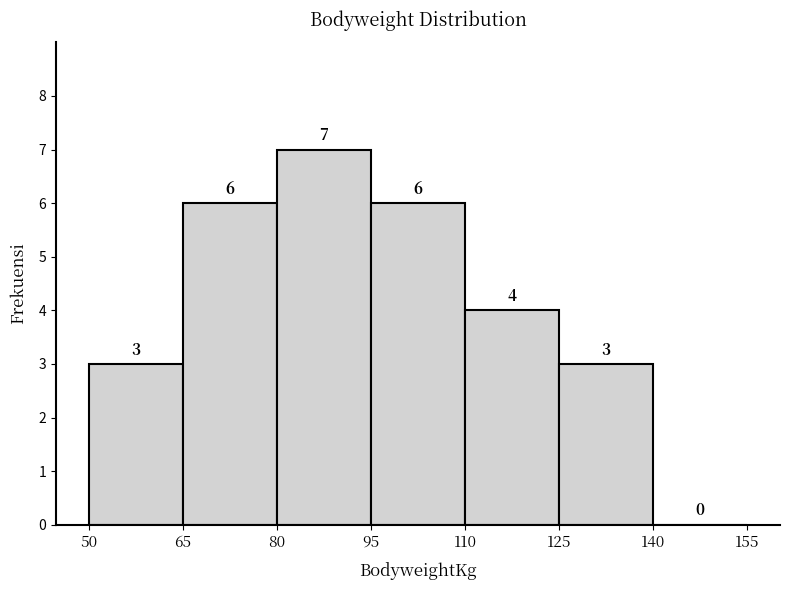

Reading left to right, transcribe this chart: for each bar, give the range it covers on the x-axis and its height.

50 to 65: 3
65 to 80: 6
80 to 95: 7
95 to 110: 6
110 to 125: 4
125 to 140: 3
140 to 155: 0